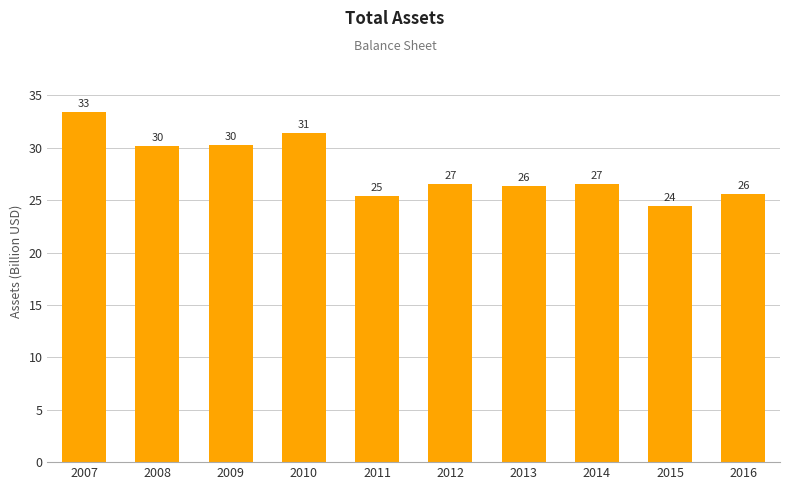

Between 2012 and 2011, which is larger?

2012